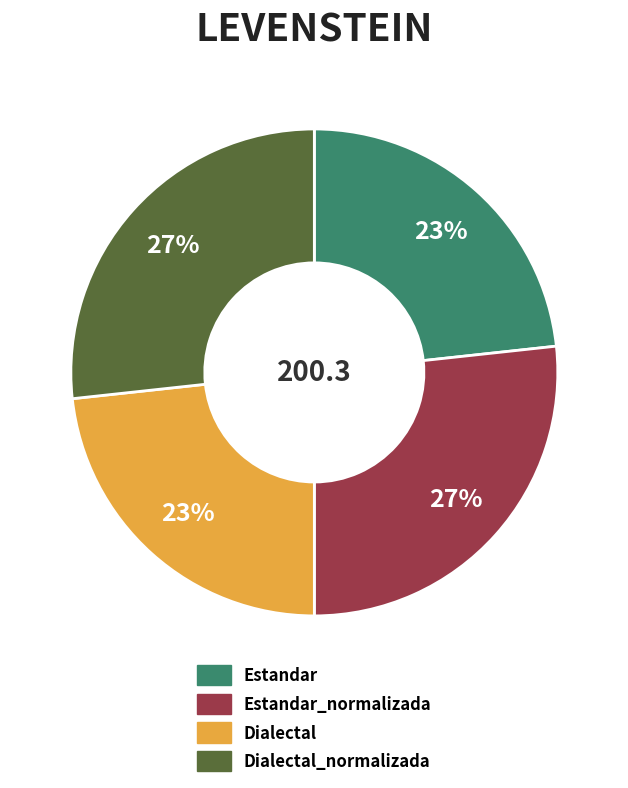

To the nearest percent, what is the average slice percentage?

25%